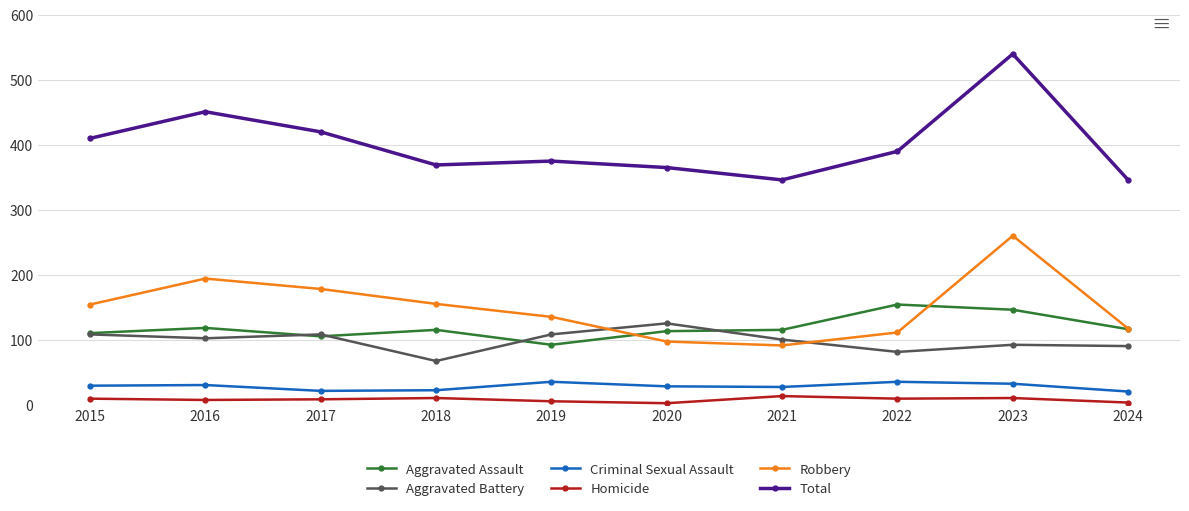

Which series has the largest range (max minus min)?

Total